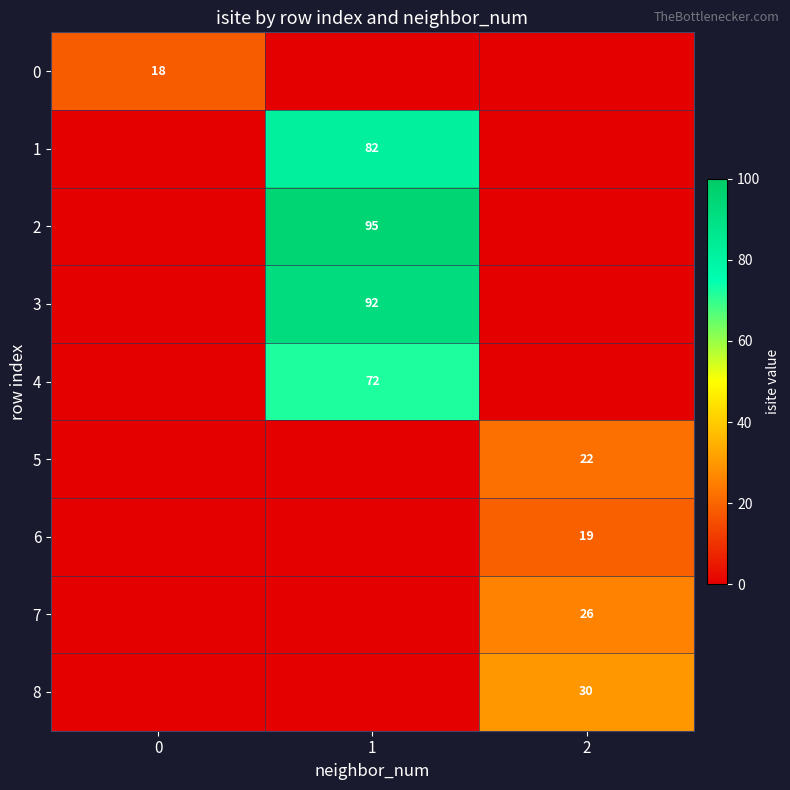

Count the 4 values in the range 0 to 72.

3